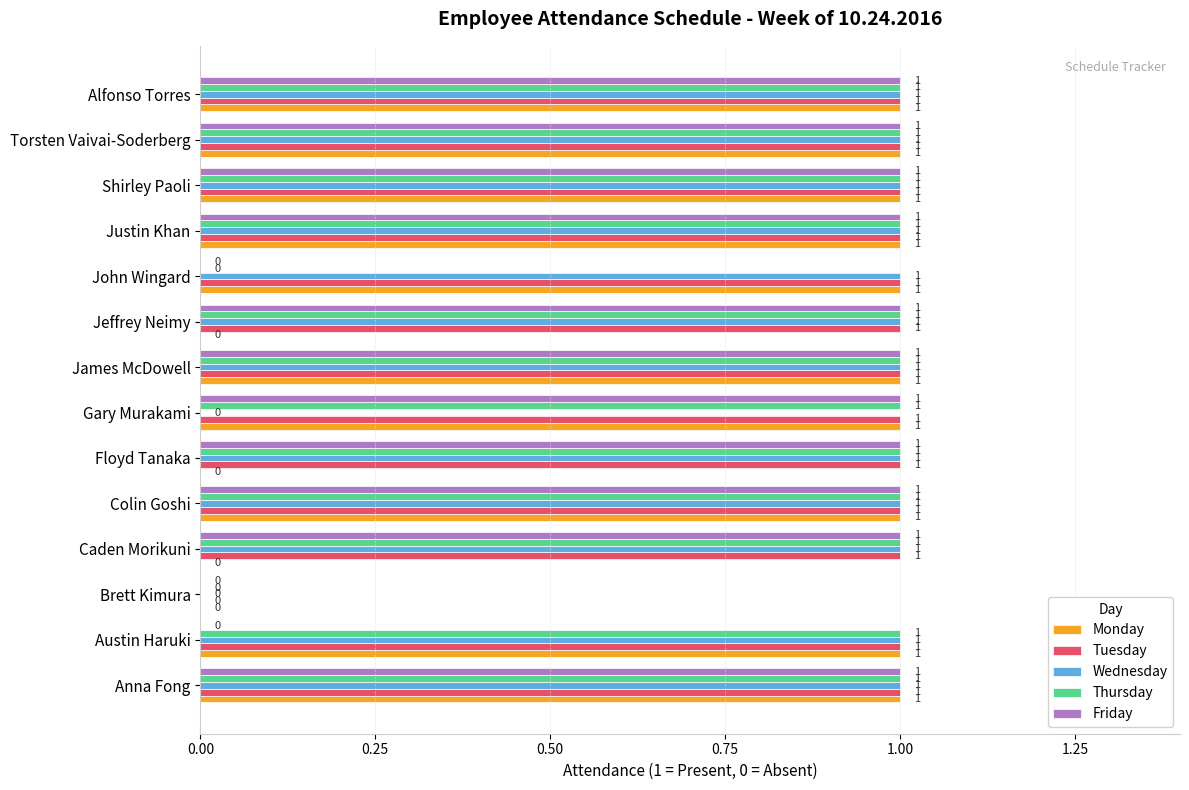

How many distinct data groups are displayed?

5